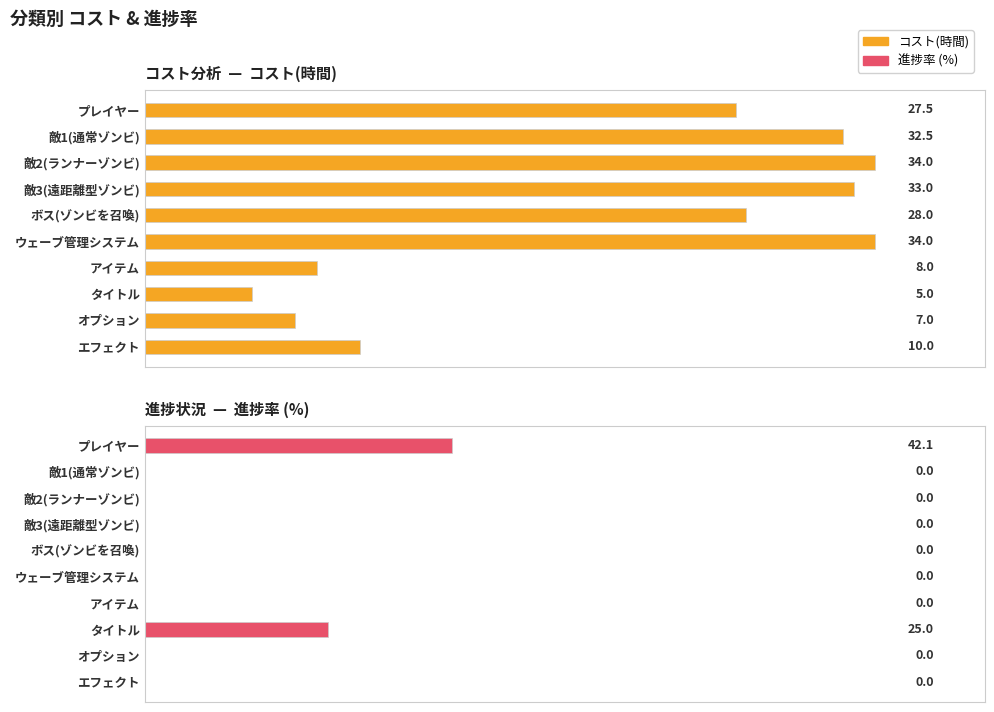

The value of コスト(時間) at アイテム is 13.4. True or false?

False